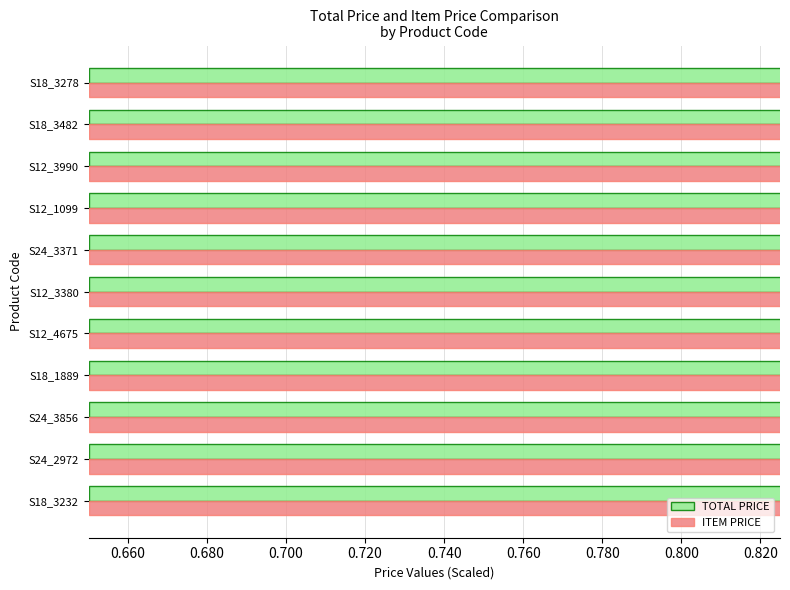

What are all the series names shown in the legend?

TOTAL PRICE, ITEM PRICE